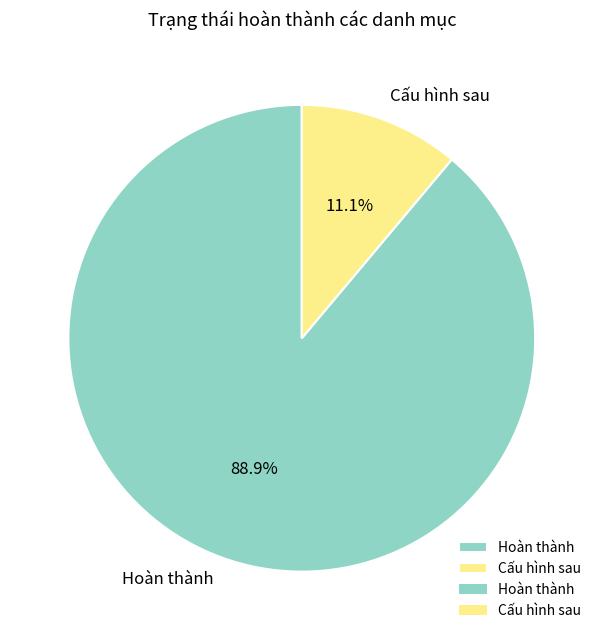

What percentage is NOT represented by Cấu hình sau?

88.9%